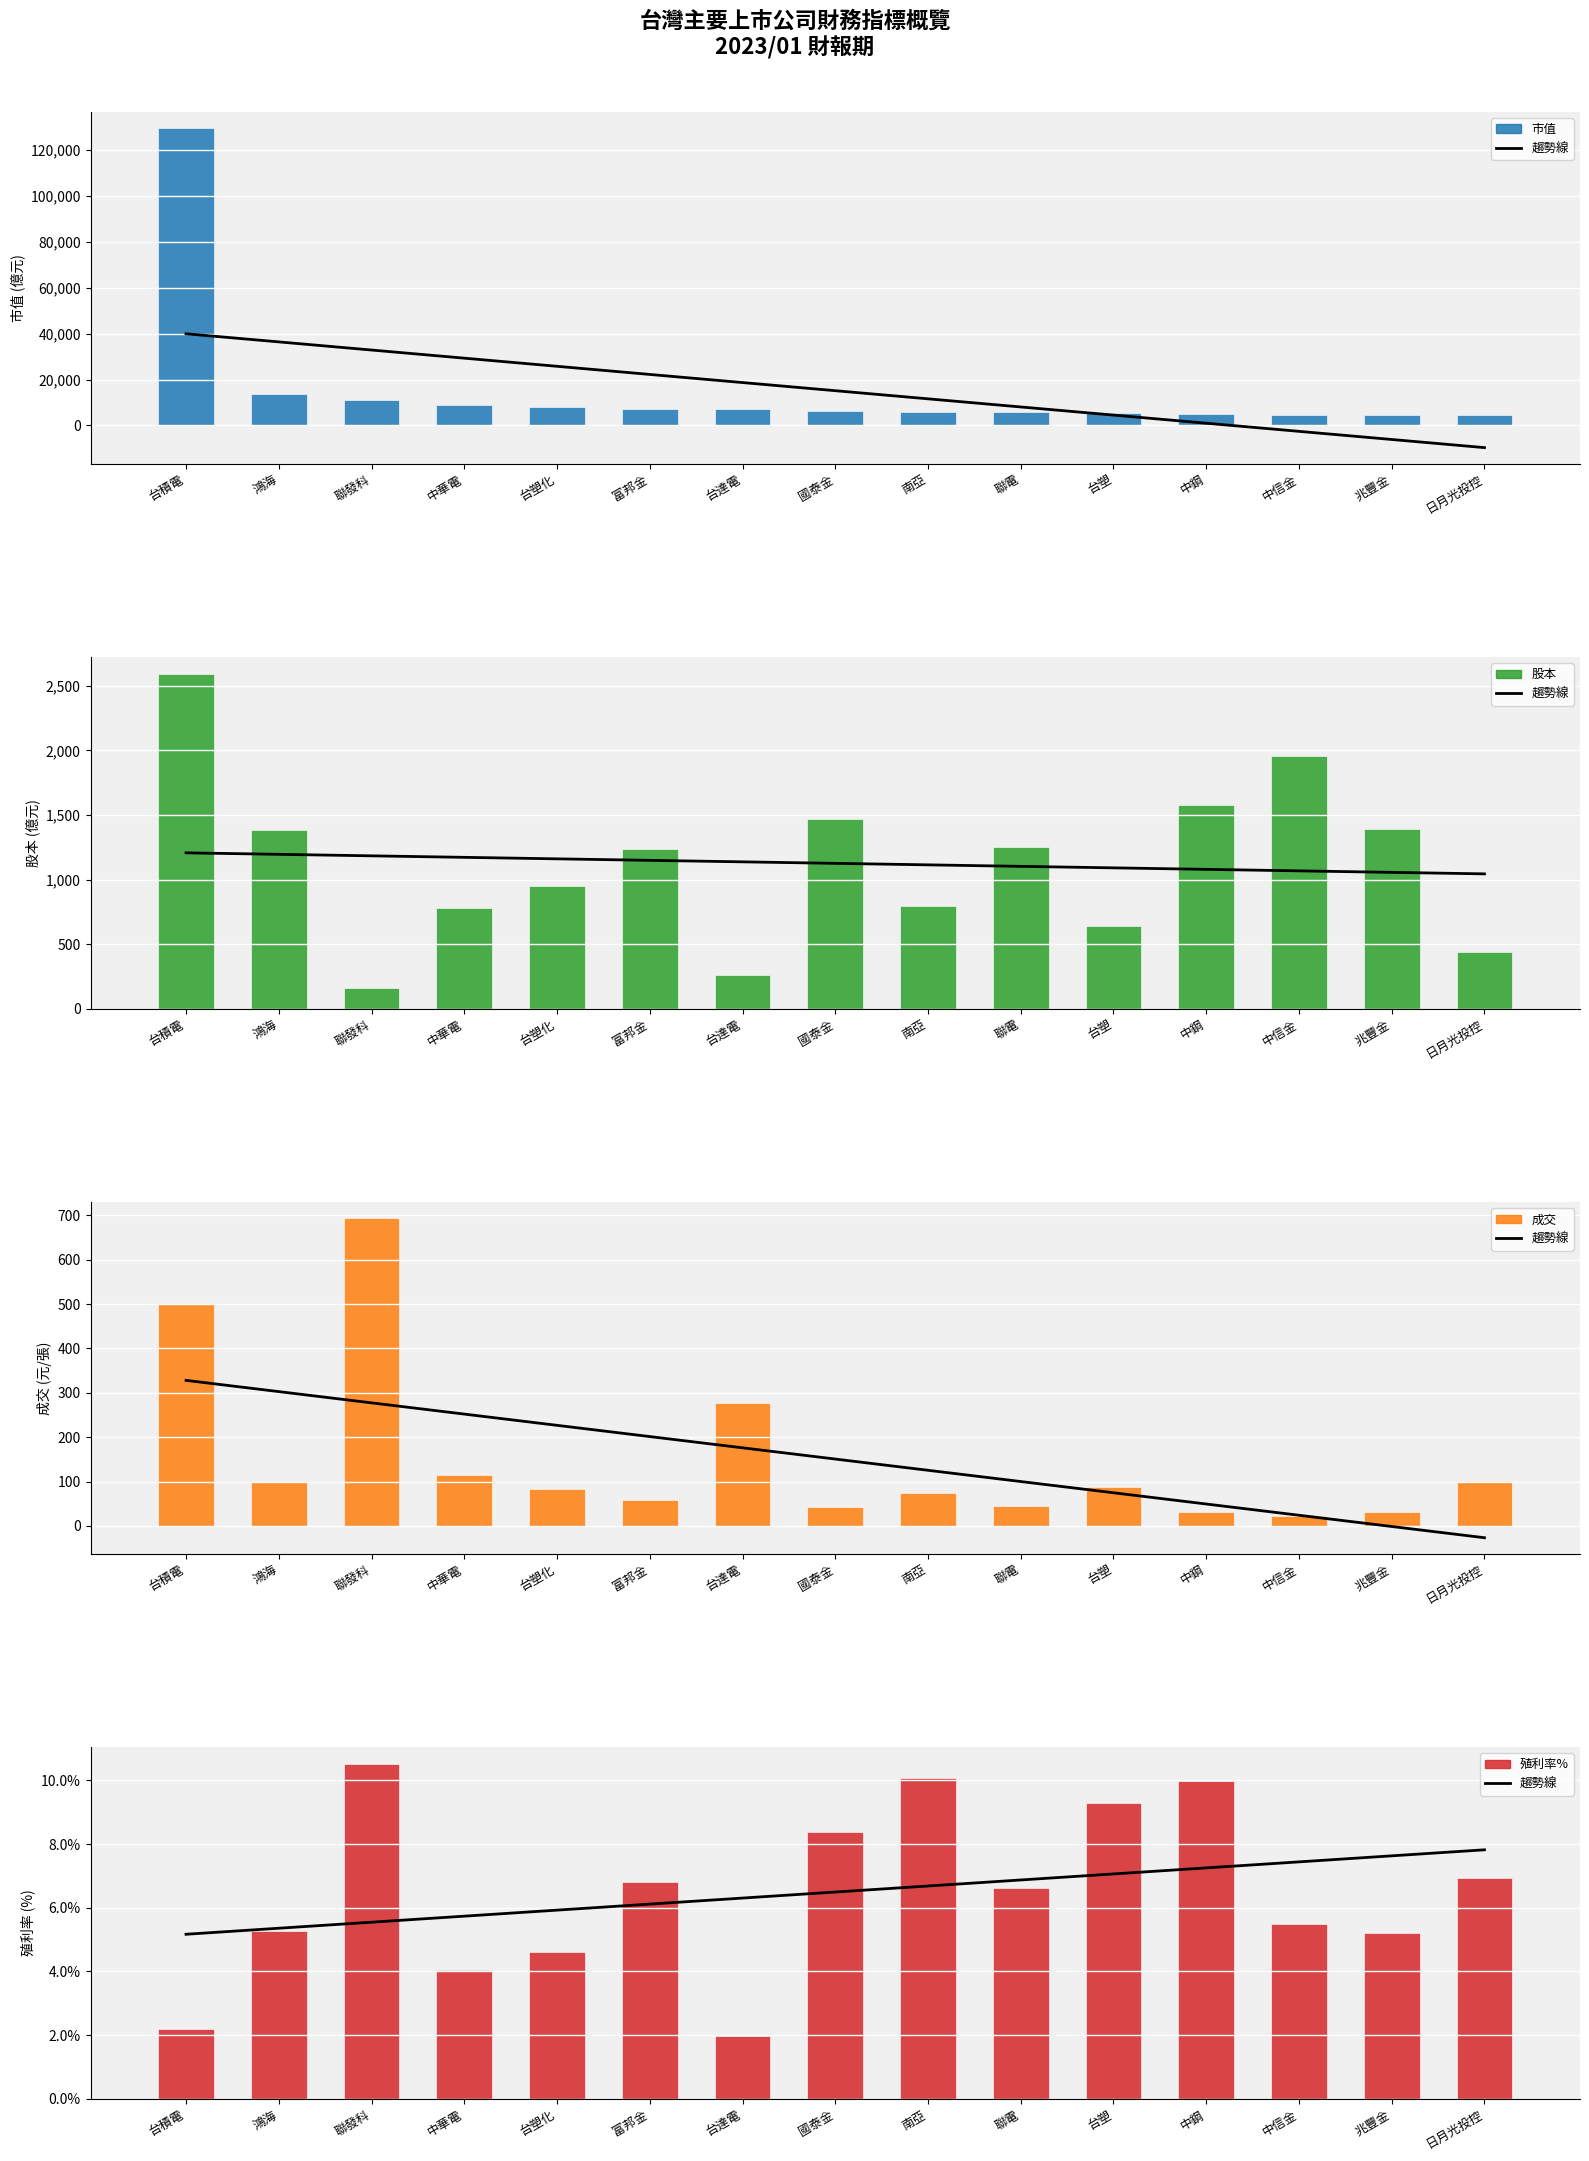

What is the label of the 5th bar from the right?

台塑